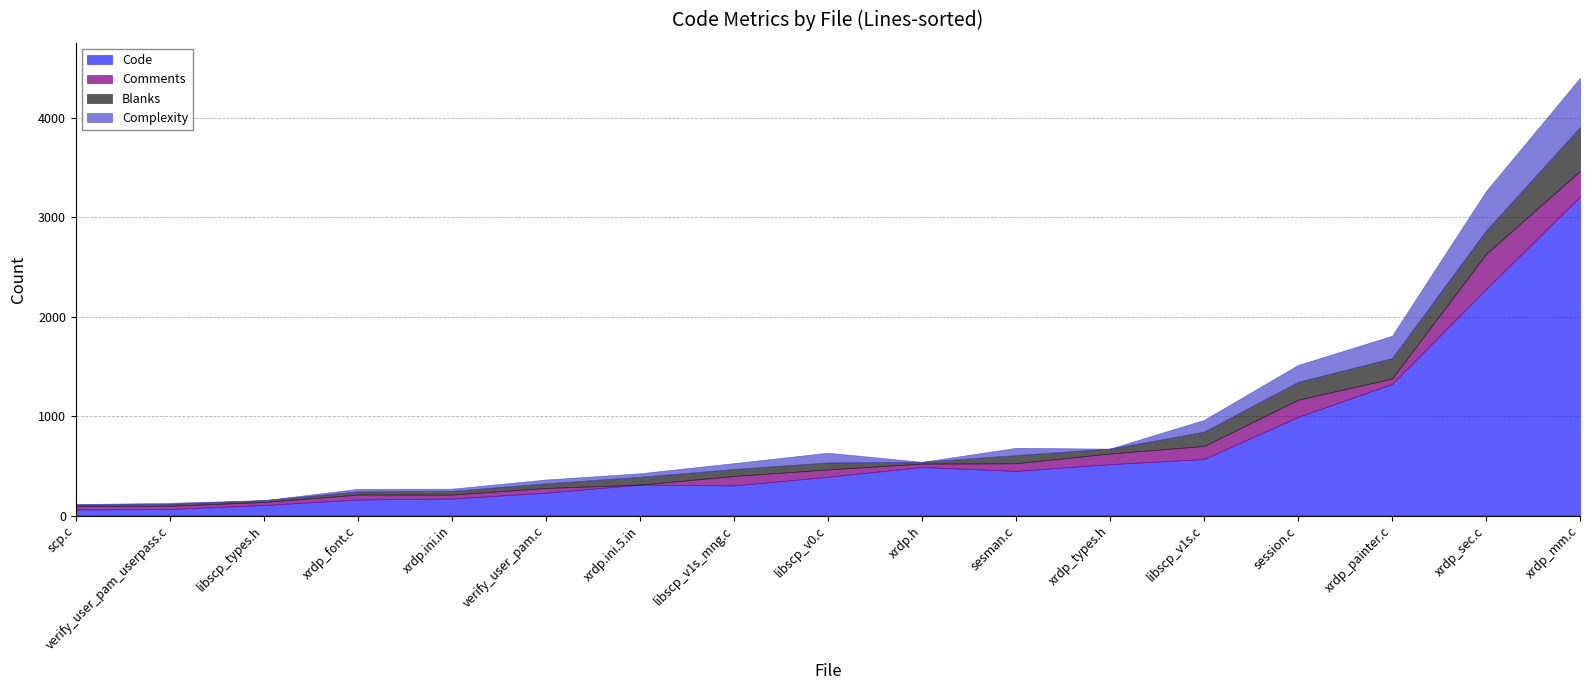

How many intersections are there between Blanks and Comments?

8